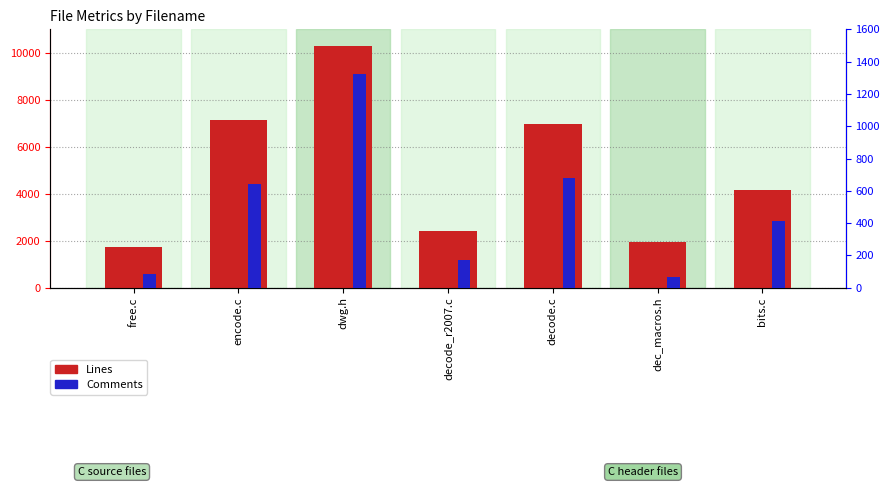

What is the sum of all Comments values?

3374